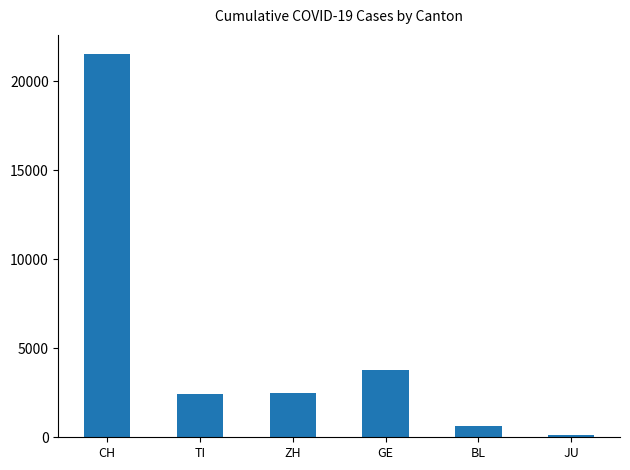

True or false: BL has a value of 431 at 2020-04-04.

False